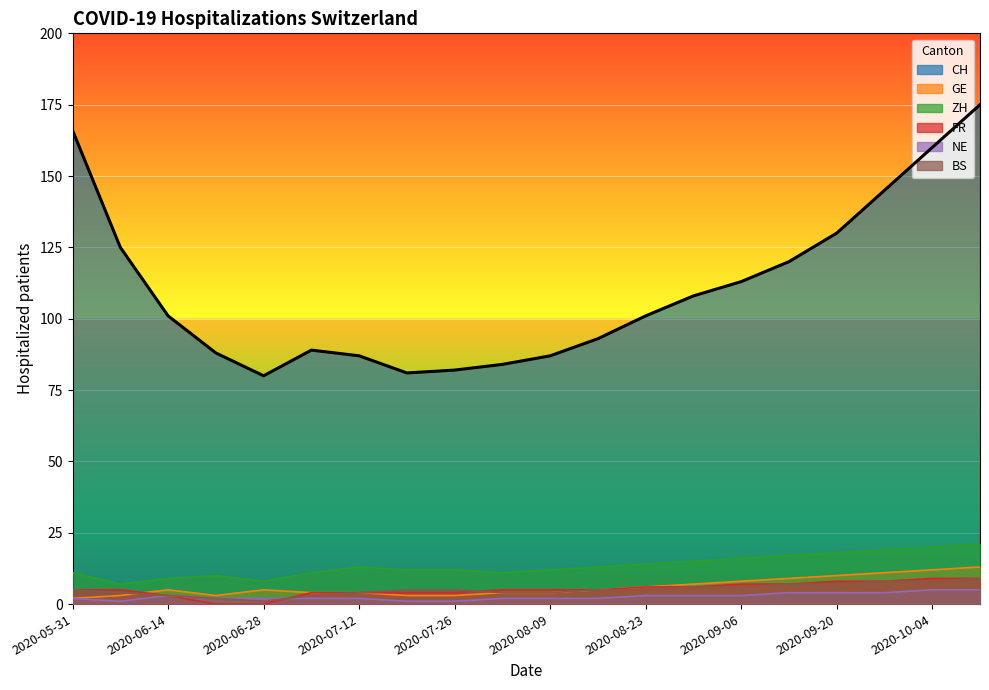

What is the highest value of the GE series?

13